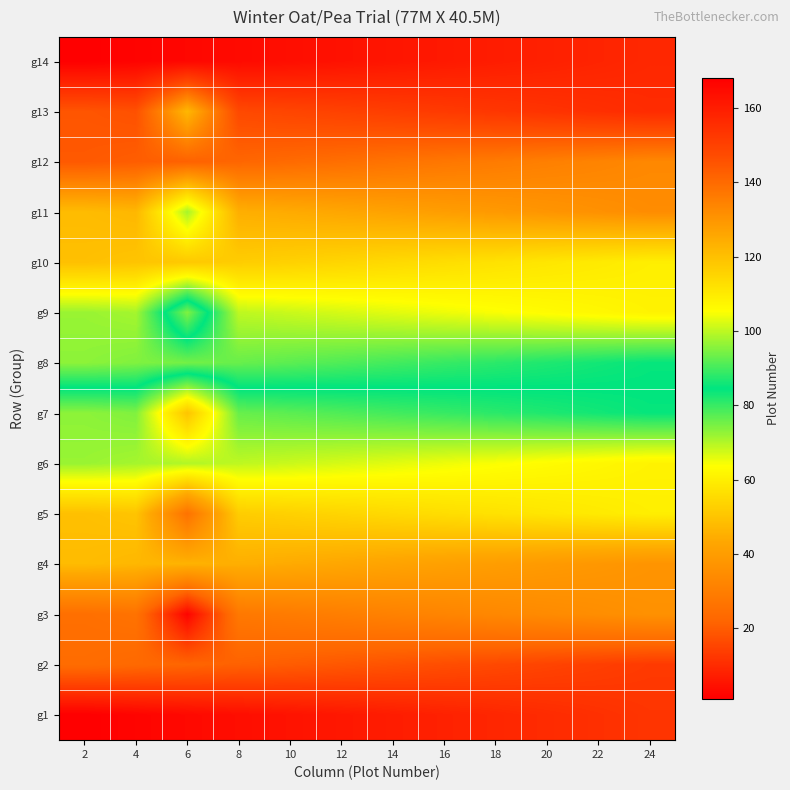

Reading left to right, extract all data points from this chart.

g14: 2=168	4=167	6=166	8=165	10=164	12=163	14=162	16=161	18=160	20=159	22=158	24=157
g13: 2=145	4=146	6=122	8=148	10=149	12=150	14=151	16=152	18=153	20=154	22=155	24=156
g12: 2=144	4=143	6=142	8=141	10=140	12=139	14=138	16=137	18=136	20=135	22=134	24=133
g11: 2=121	4=122	6=98	8=124	10=125	12=126	14=127	16=128	18=129	20=130	22=131	24=132
g10: 2=120	4=119	6=118	8=117	10=116	12=115	14=114	16=113	18=112	20=111	22=110	24=109
g9: 2=97	4=98	6=74	8=100	10=101	12=102	14=103	16=104	18=105	20=106	22=107	24=108
g8: 2=96	4=95	6=94	8=93	10=92	12=91	14=90	16=89	18=88	20=87	22=86	24=85
g7: 2=73	4=74	6=50	8=76	10=77	12=78	14=79	16=80	18=81	20=82	22=83	24=84
g6: 2=72	4=71	6=70	8=69	10=68	12=67	14=66	16=65	18=64	20=63	22=62	24=61
g5: 2=49	4=50	6=26	8=52	10=53	12=54	14=55	16=56	18=57	20=58	22=59	24=60
g4: 2=48	4=47	6=46	8=45	10=44	12=43	14=42	16=41	18=40	20=39	22=38	24=37
g3: 2=25	4=26	6=2	8=28	10=29	12=30	14=31	16=32	18=33	20=34	22=35	24=36
g2: 2=24	4=23	6=22	8=21	10=20	12=19	14=18	16=17	18=16	20=15	22=14	24=13
g1: 2=1	4=2	6=3	8=4	10=5	12=6	14=7	16=8	18=9	20=10	22=11	24=12